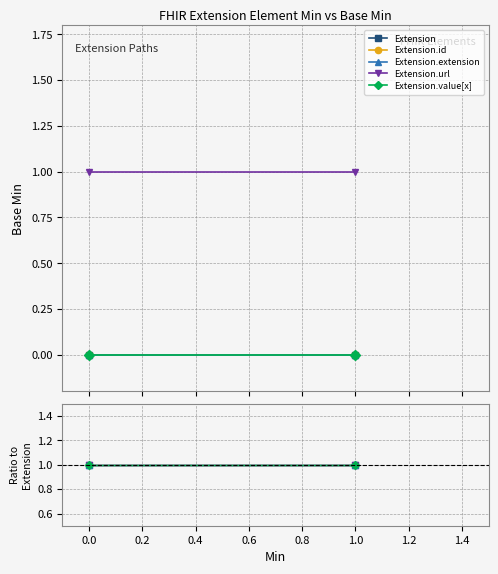

Reading right to left, what are all the values shown in this chart?

Extension: 1=0	0=0
Extension.id: 1=0	0=0
Extension.extension: 1=0	0=0
Extension.url: 1=1	0=1
Extension.value[x]: 1=0	0=0